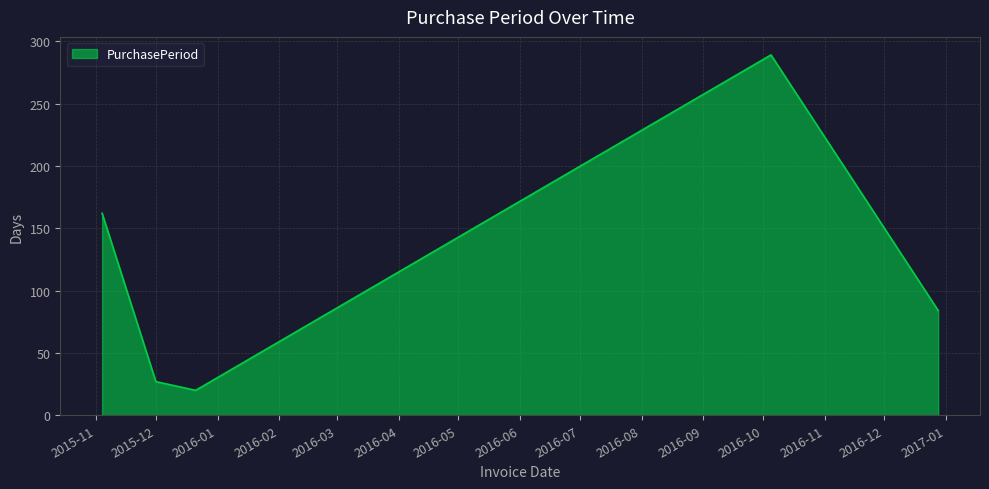

What is the difference between the maximum and minimum values?

269